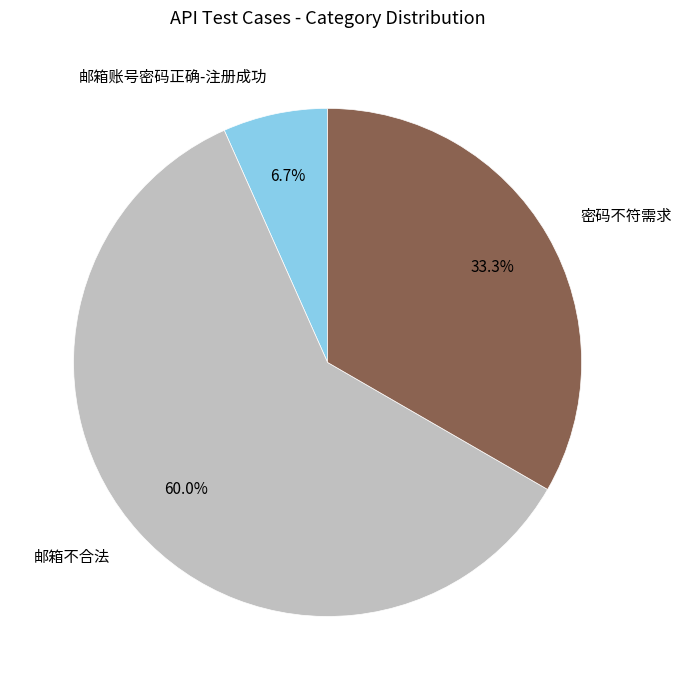

Is there a majority slice in this chart?

Yes